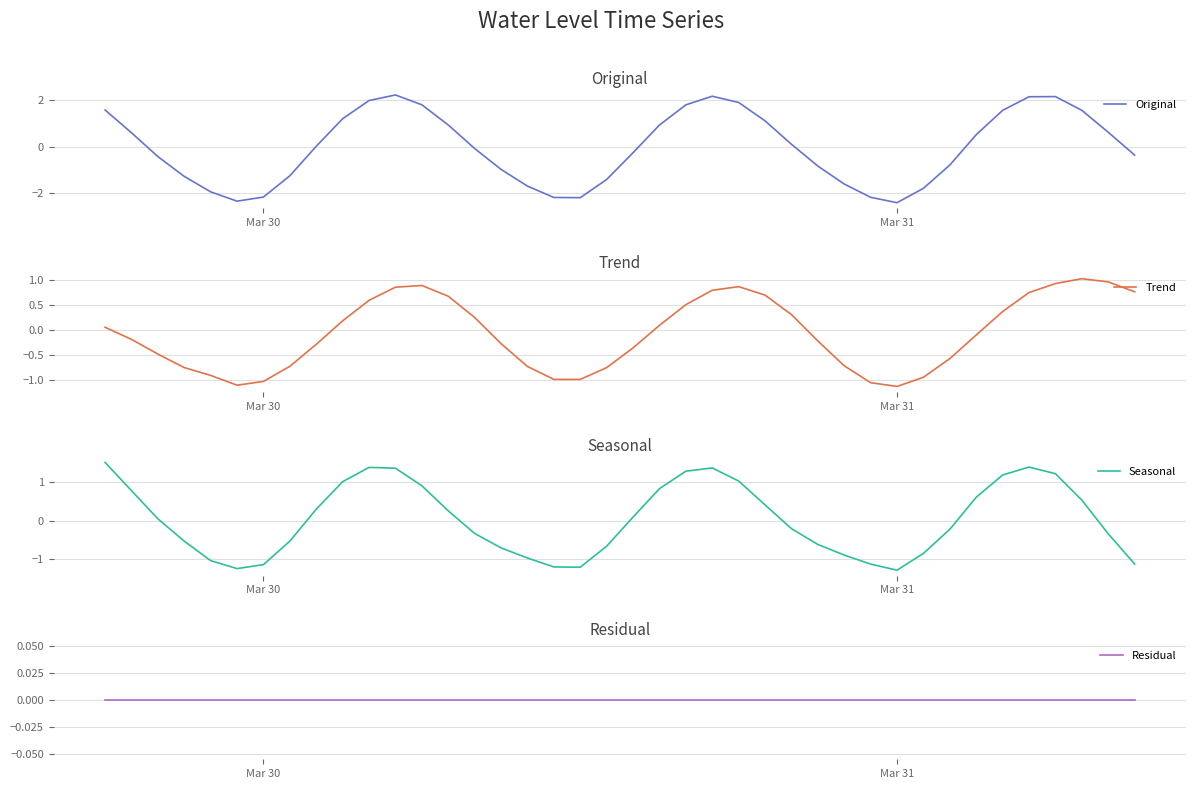

What is the minimum value for Original?

-2.4